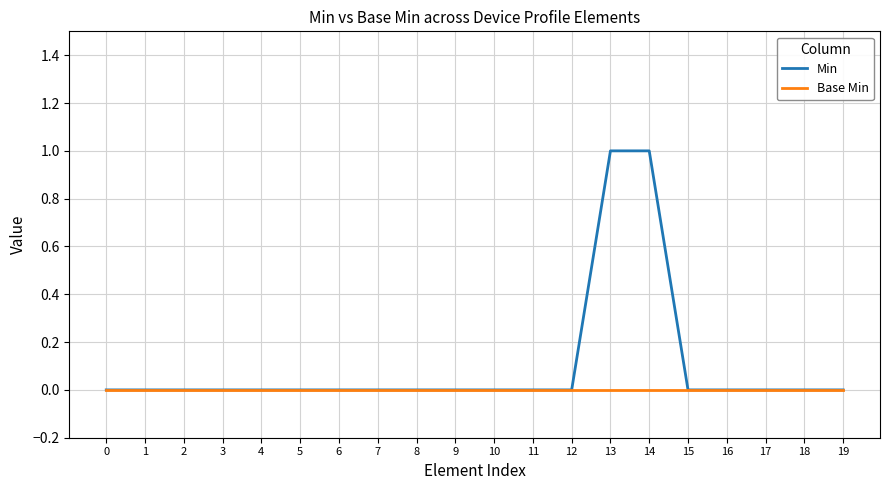

Reading left to right, transcribe all the data shown in this chart.

Min: 0	0	0	0	0	0	0	0	0	0	0	0	0	1	1	0	0	0	0	0
Base Min: 0	0	0	0	0	0	0	0	0	0	0	0	0	0	0	0	0	0	0	0